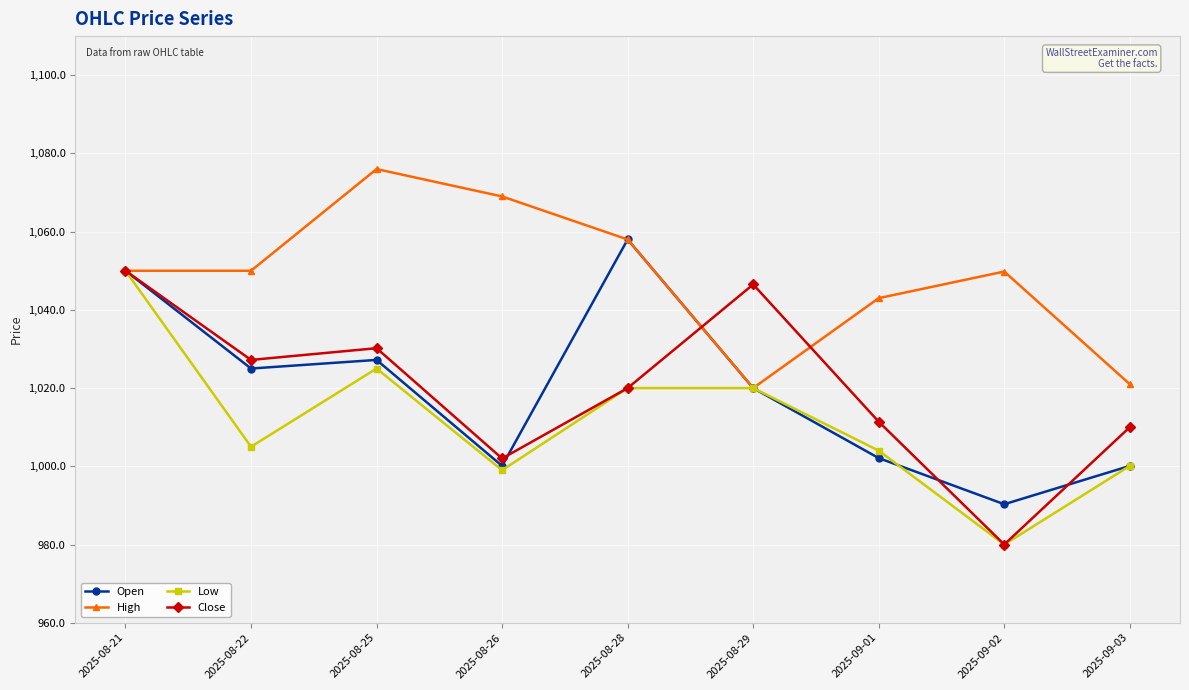

Which series has the largest total across all categories?

High